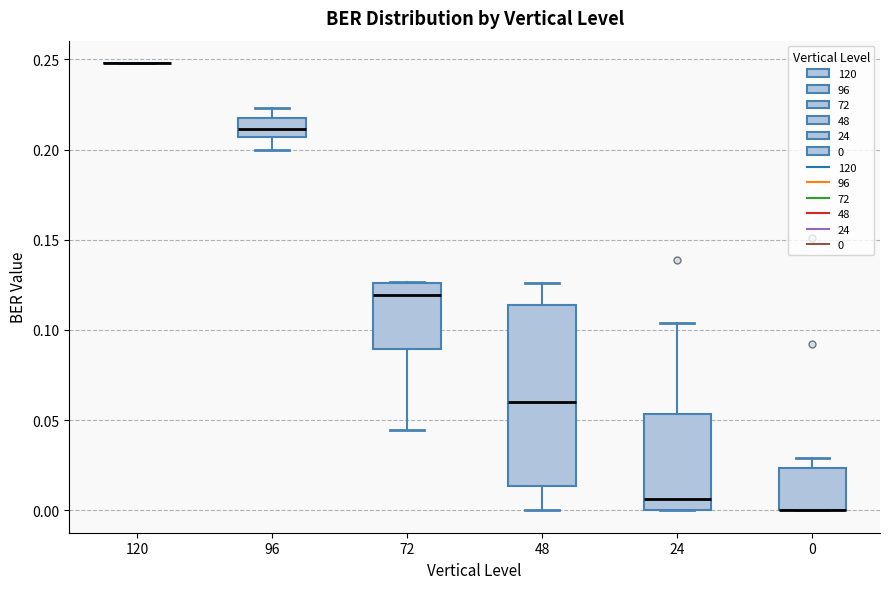

Reading left to right, read every box against the y-axis: the position of its median line, the range the box covers, and the ends of its whiskers. The values are not printed on the chart, so give them approximately, as read against the axis.

120: box collapsed to a line at 0.250, whiskers 0.250 to 0.250
96: median 0.210, box 0.205 to 0.220, whiskers 0.200 to 0.225
72: median 0.120, box 0.090 to 0.125, whiskers 0.045 to 0.125
48: median 0.060, box 0.015 to 0.115, whiskers 0.000 to 0.125
24: median 0.005, box 0.000 to 0.055, whiskers 0.000 to 0.105
0: median 0.000 (drawn on the box's lower edge), box 0.000 to 0.025, whiskers 0.000 to 0.030